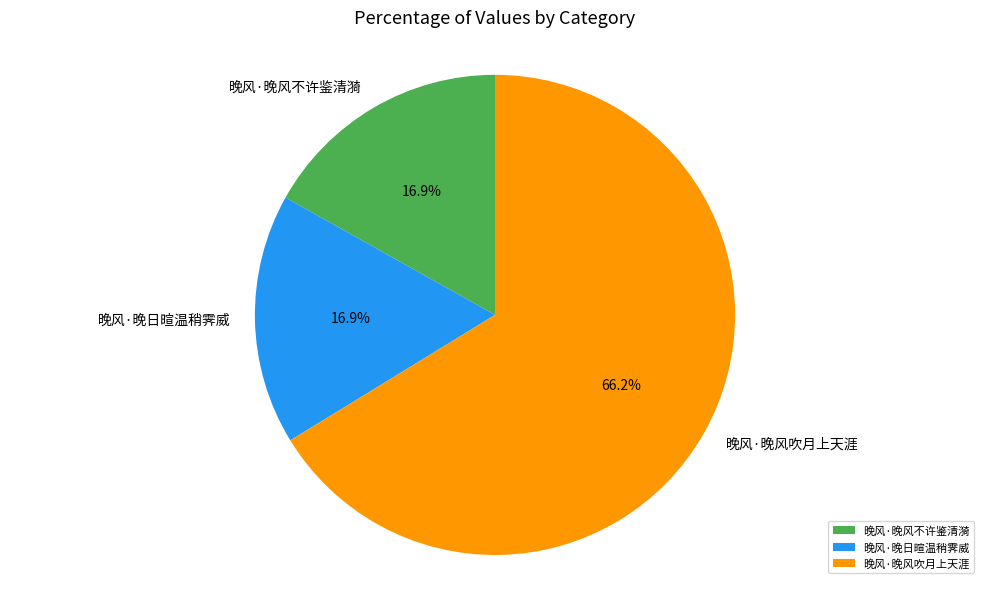

Count the number of slices in the pie.

3